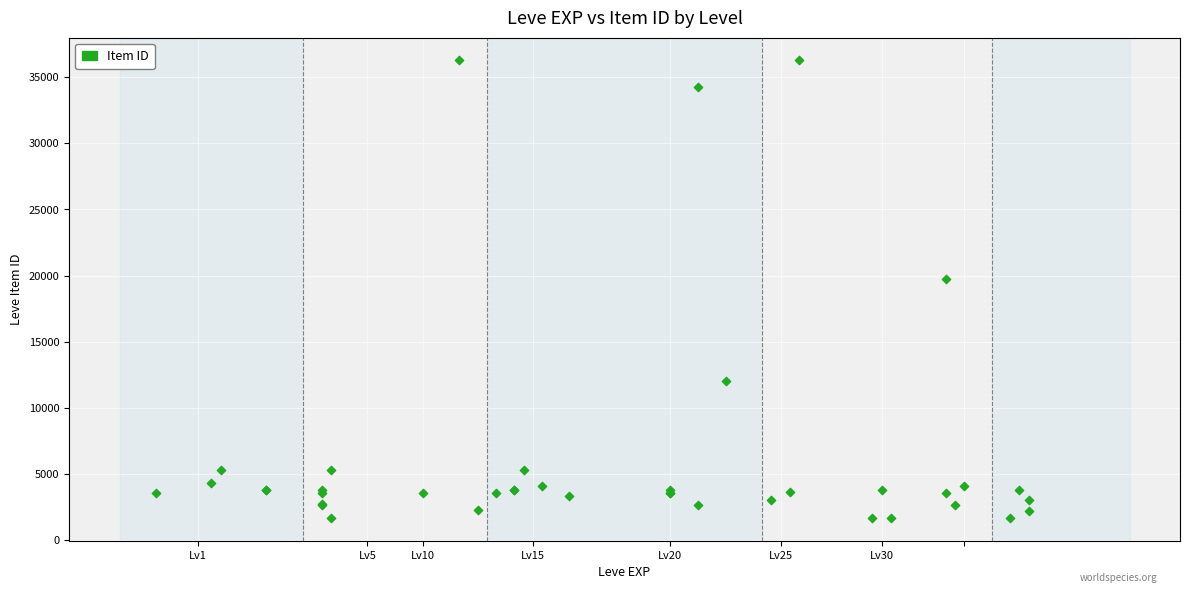

What Y value in the scatter plot is closest to 18967?

19744